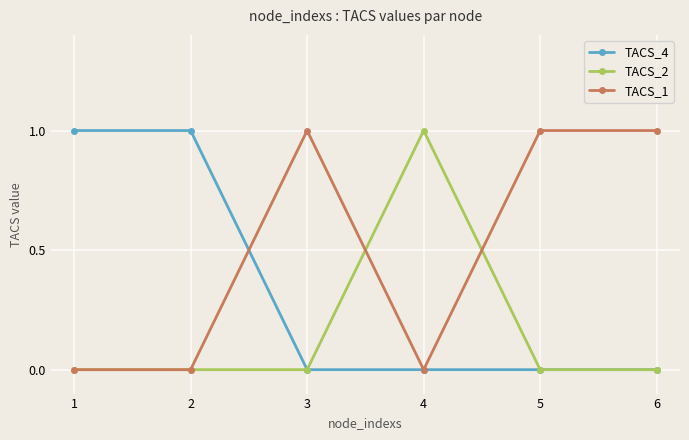

After their last crossing, which series has the higher values: TACS_1 or TACS_4?

TACS_1